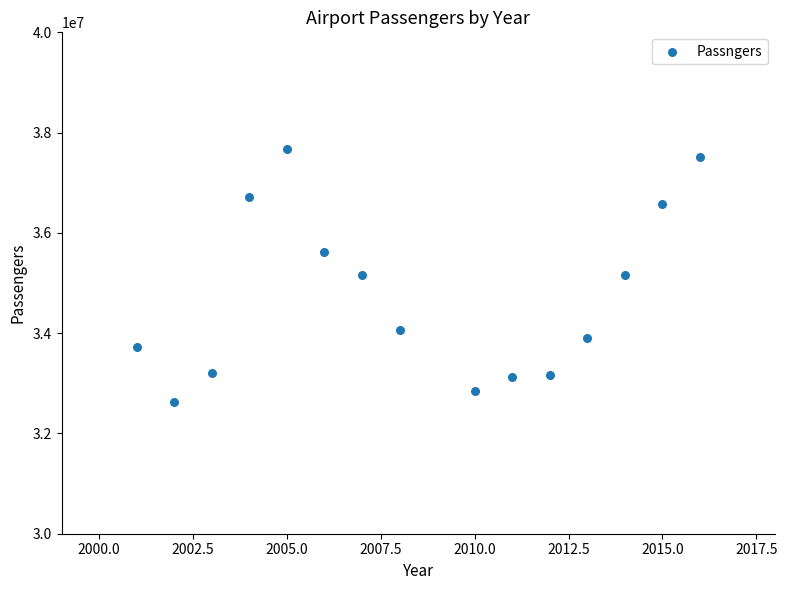

What is the range of X values (max minus min)?

15